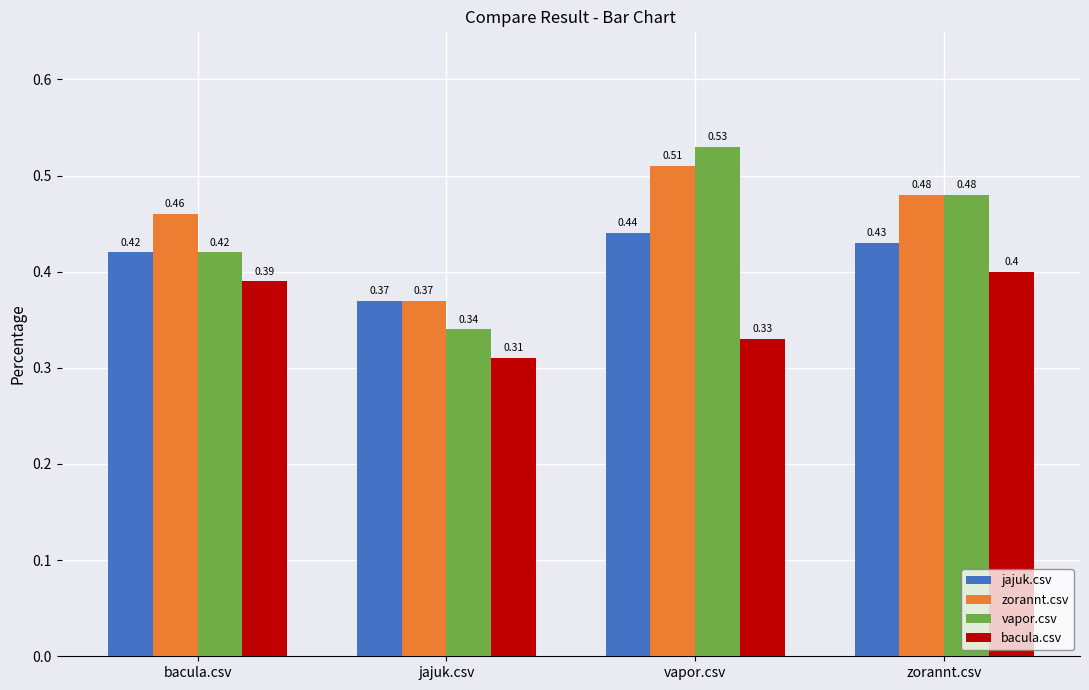

List the labels in order of bacula.csv value, smallest first.

jajuk.csv, vapor.csv, bacula.csv, zorannt.csv